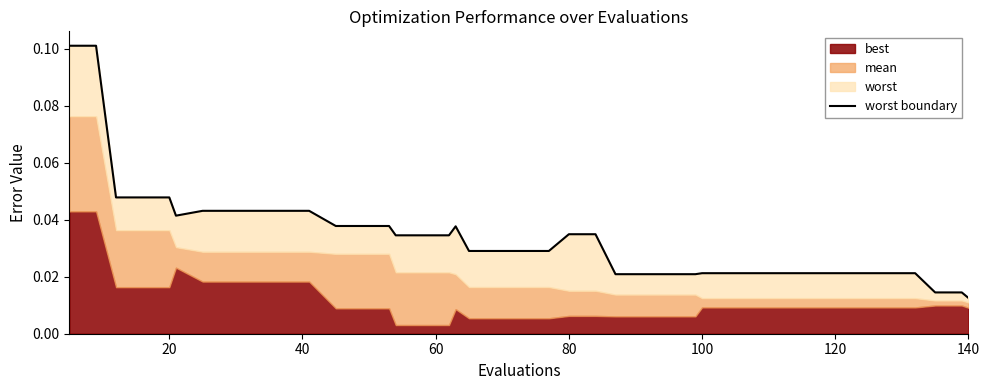

Reading left to right, transcribe all the data shown in this chart.

0.1	0.1	0.0	0.0	0.0	0.0	0.0	0.0	0.0	0.0	0.0	0.0	0.0	0.0	0.0	0.0	0.0	0.0	0.0	0.0	0.0	0.0	0.0	0.0	0.0	0.0	0.0	0.0	0.0	0.0	0.0	0.0	0.0	0.0	0.0	0.0	0.0	0.0	0.0	0.0